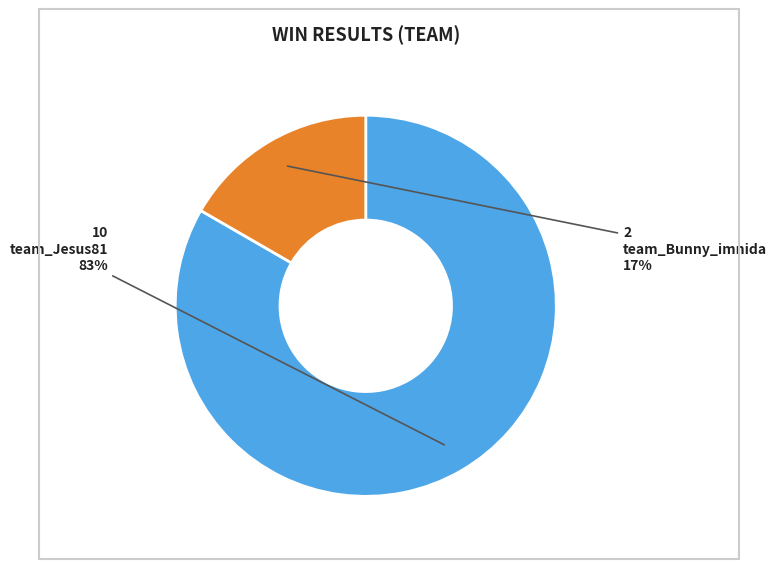

Rank the categories by value from lowest to highest.

team_Bunny_imnida, team_Jesus81